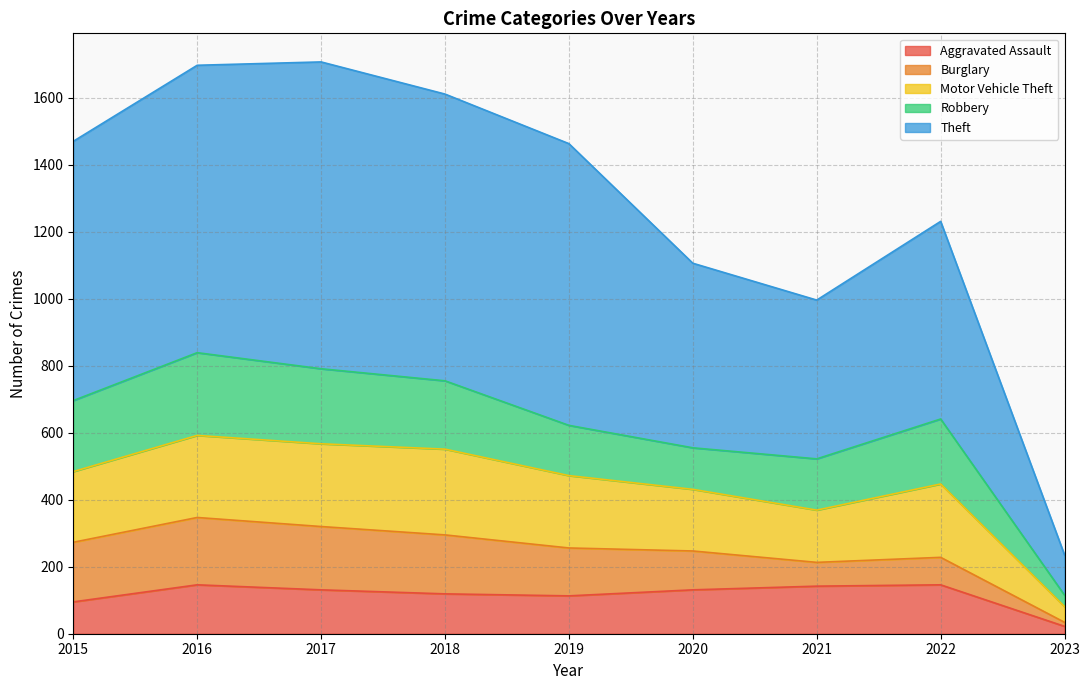

True or false: Aggravated Assault and Theft intersect in this chart.

False